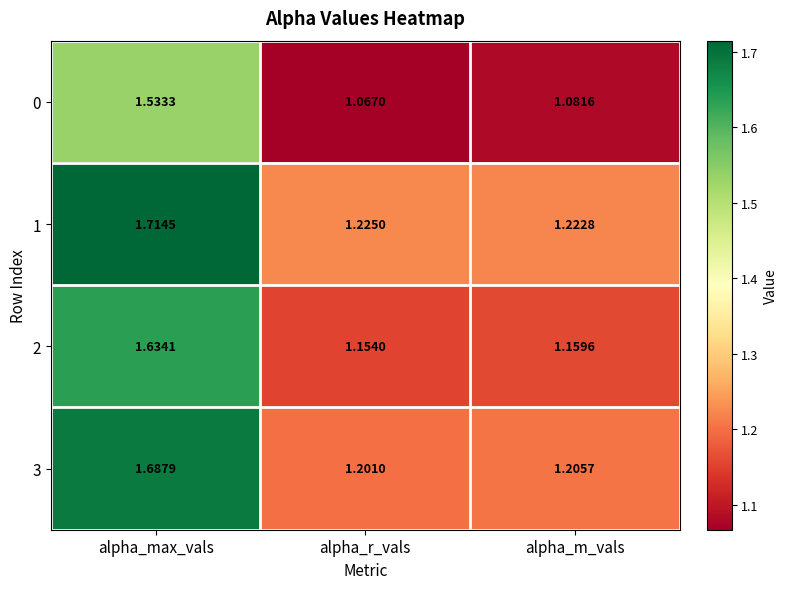

Which category has the highest value in the 1 series?

alpha_max_vals